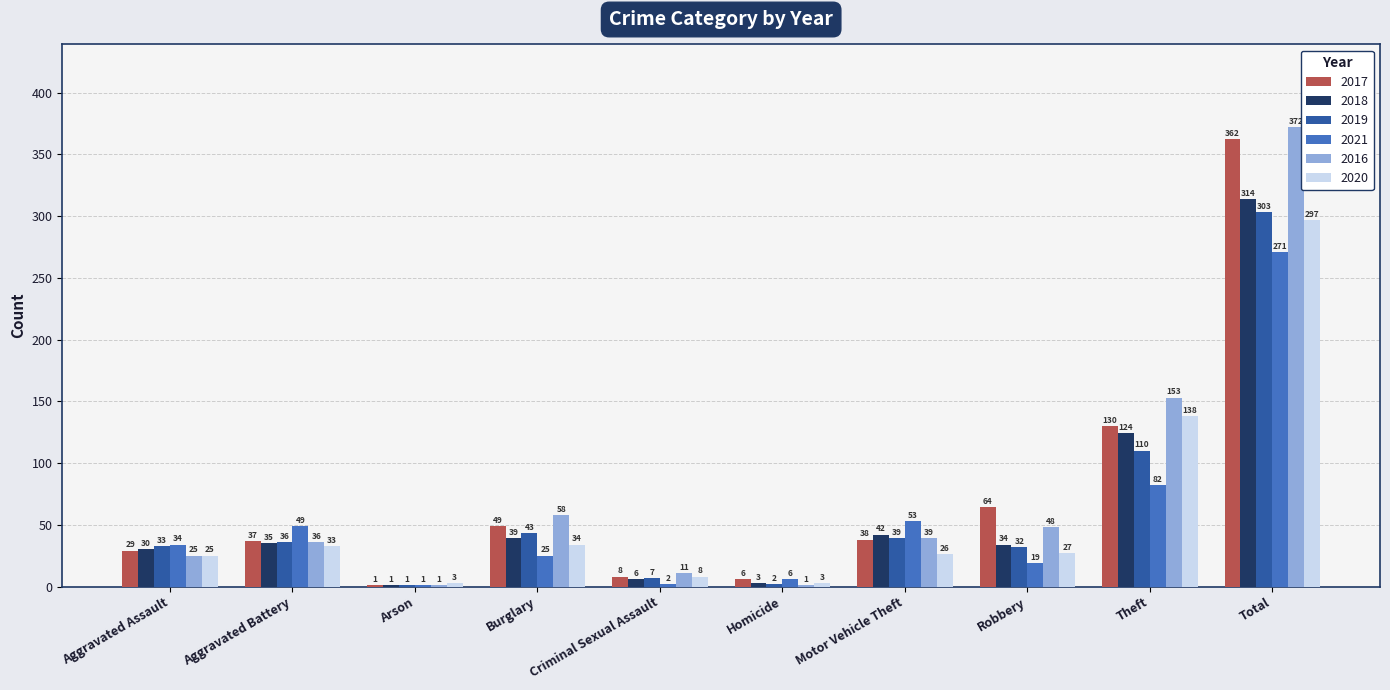

Which series has the largest range (max minus min)?

2016